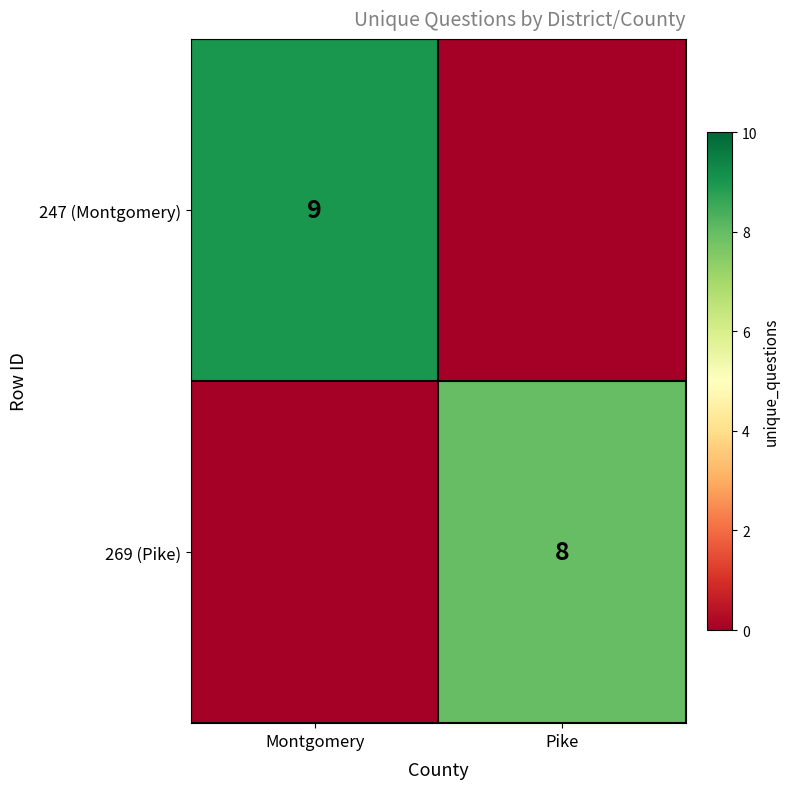

The 247 (Montgomery) series shows 3 at Montgomery. True or false?

False